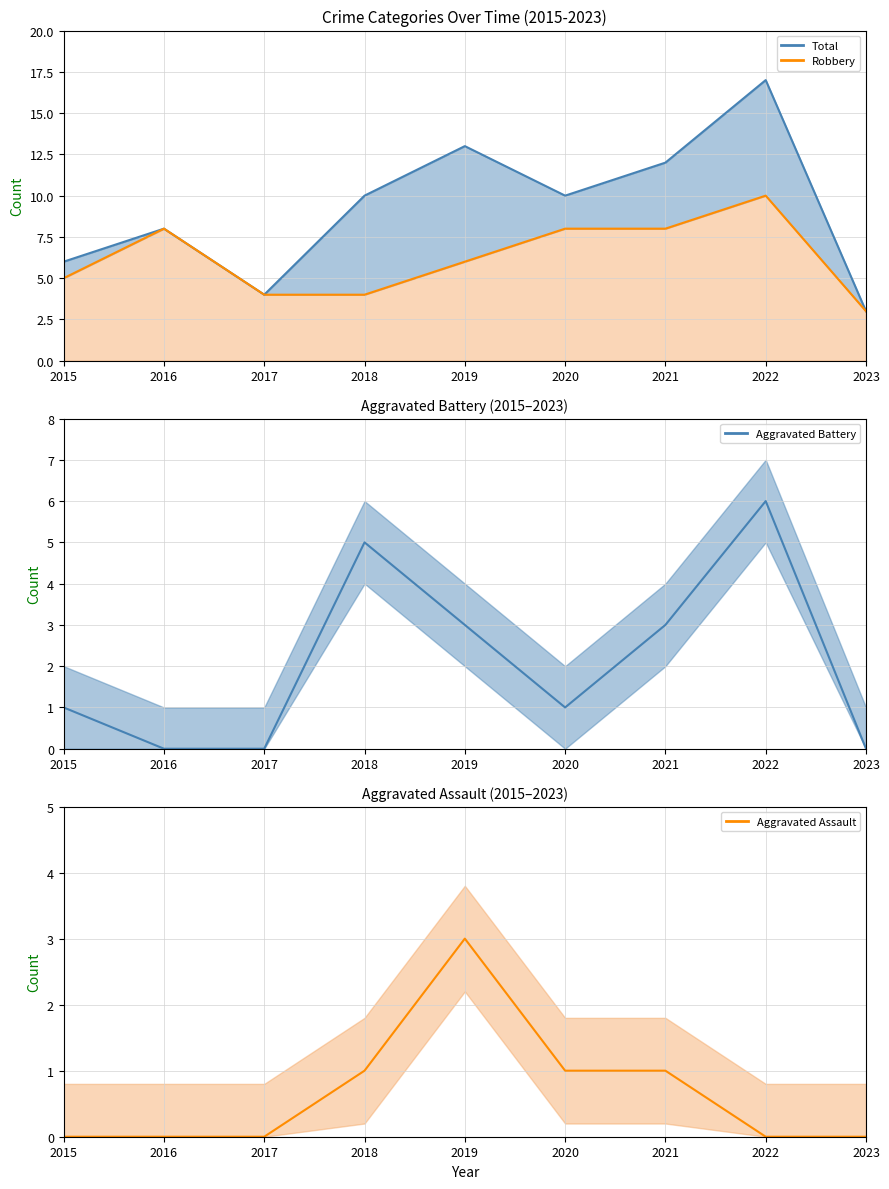

What is the value of the Aggravated Assault point at the 6th from the left?

1